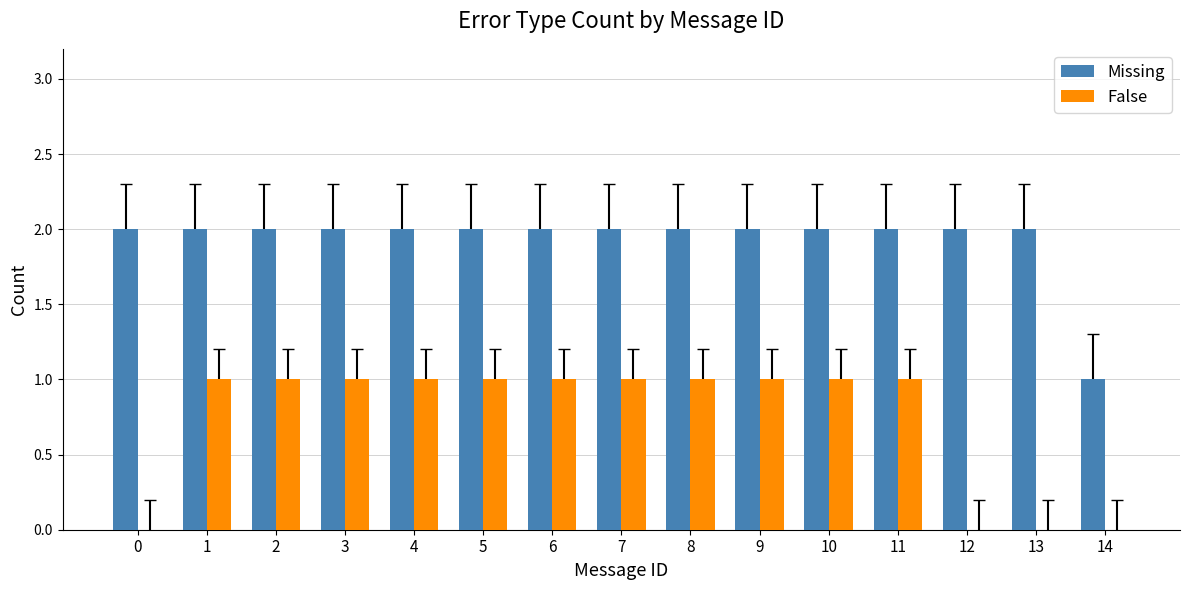

The False series shows 2 at 2. True or false?

False